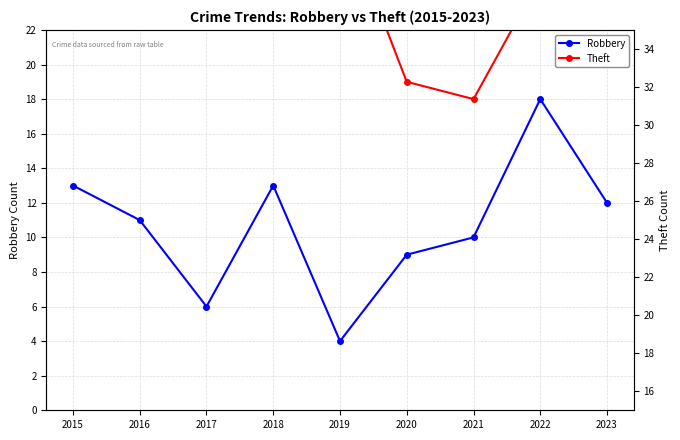

How many values in the Robbery series are below 11?

4